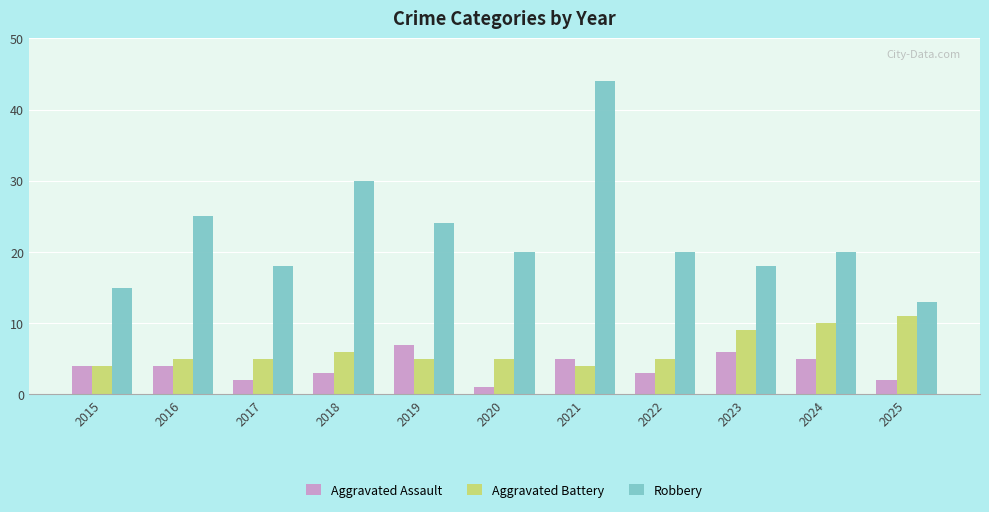

What is the value of the Aggravated Battery bar at the 6th from the left?

5